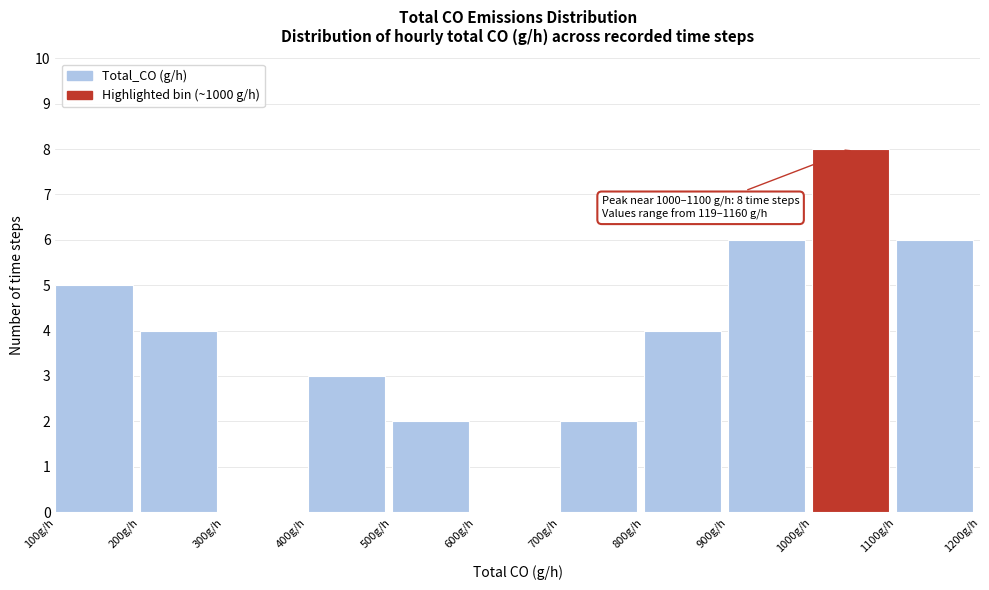

Which range on the x-axis has the tallest bar?

1000 to 1100